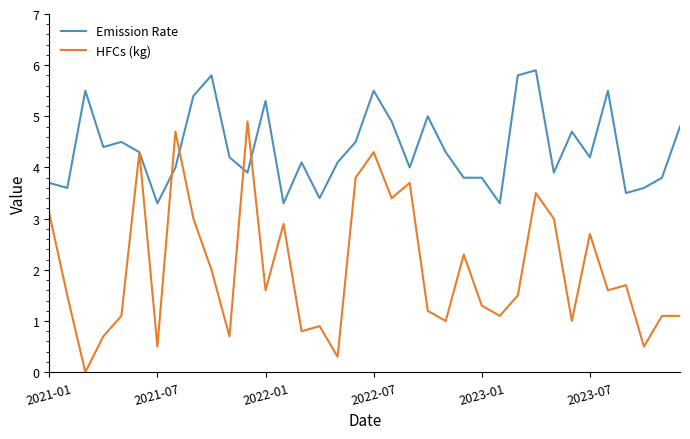

Which series has the largest range (max minus min)?

HFCs (kg)